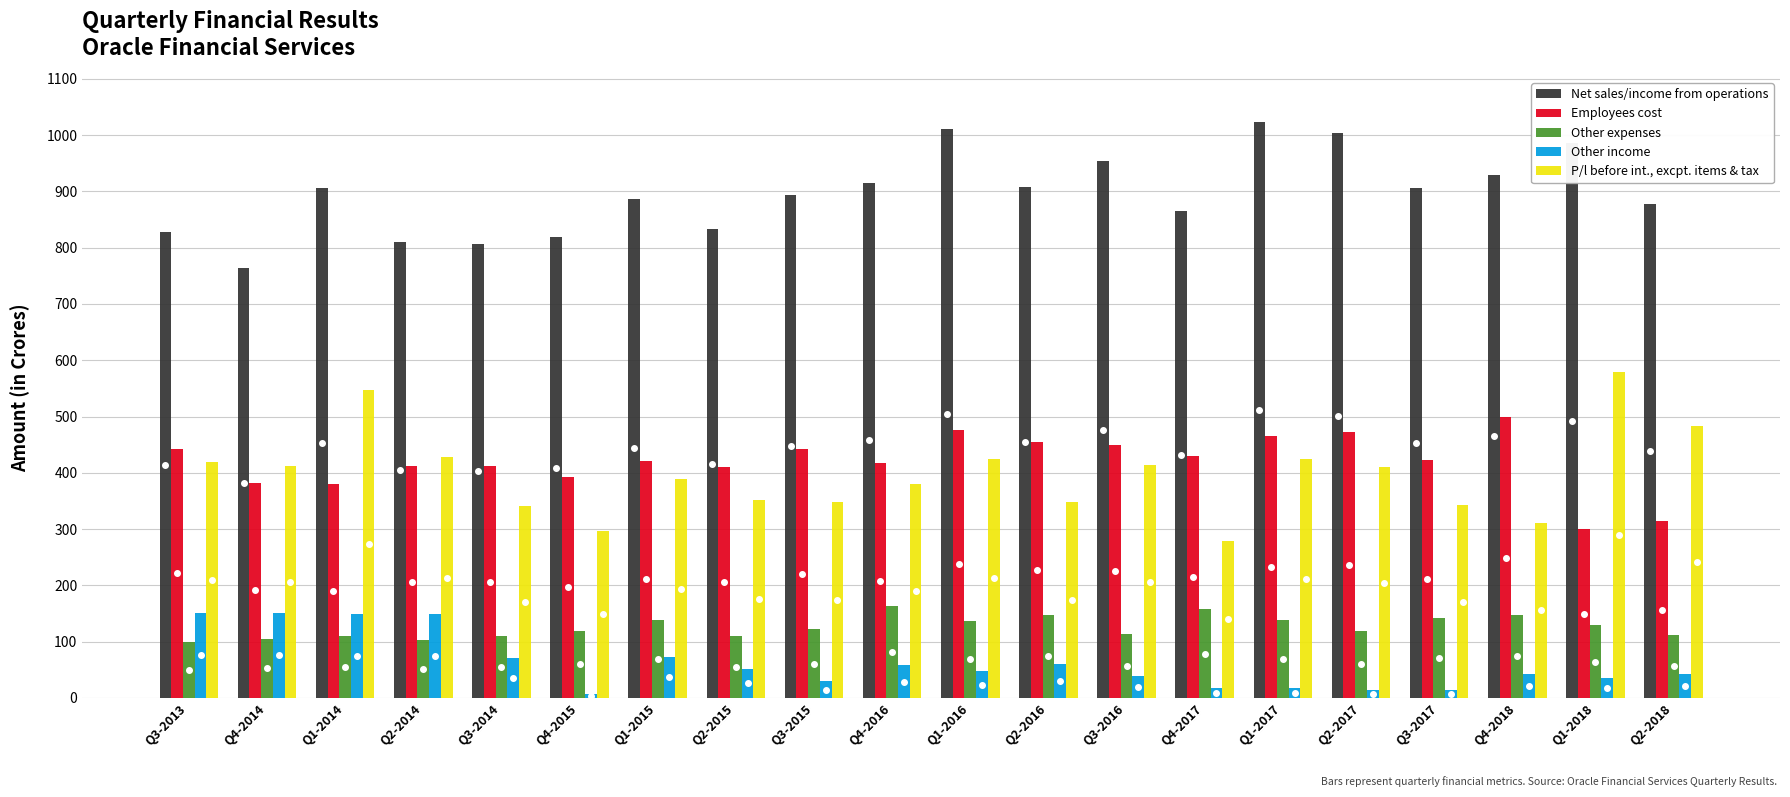

Is it true that P/l before int., excpt. items & tax equals 277.1 at Q2-2017?

False